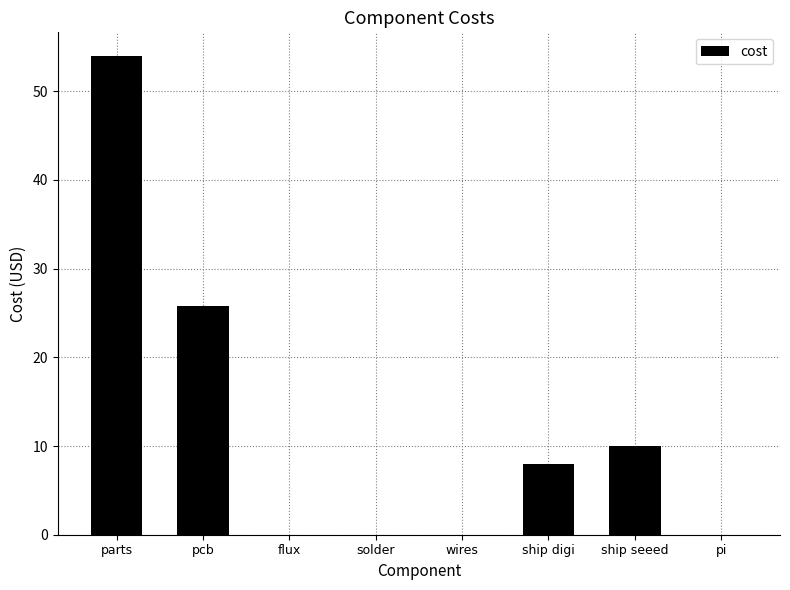

Which has a higher value, pcb or wires?

pcb